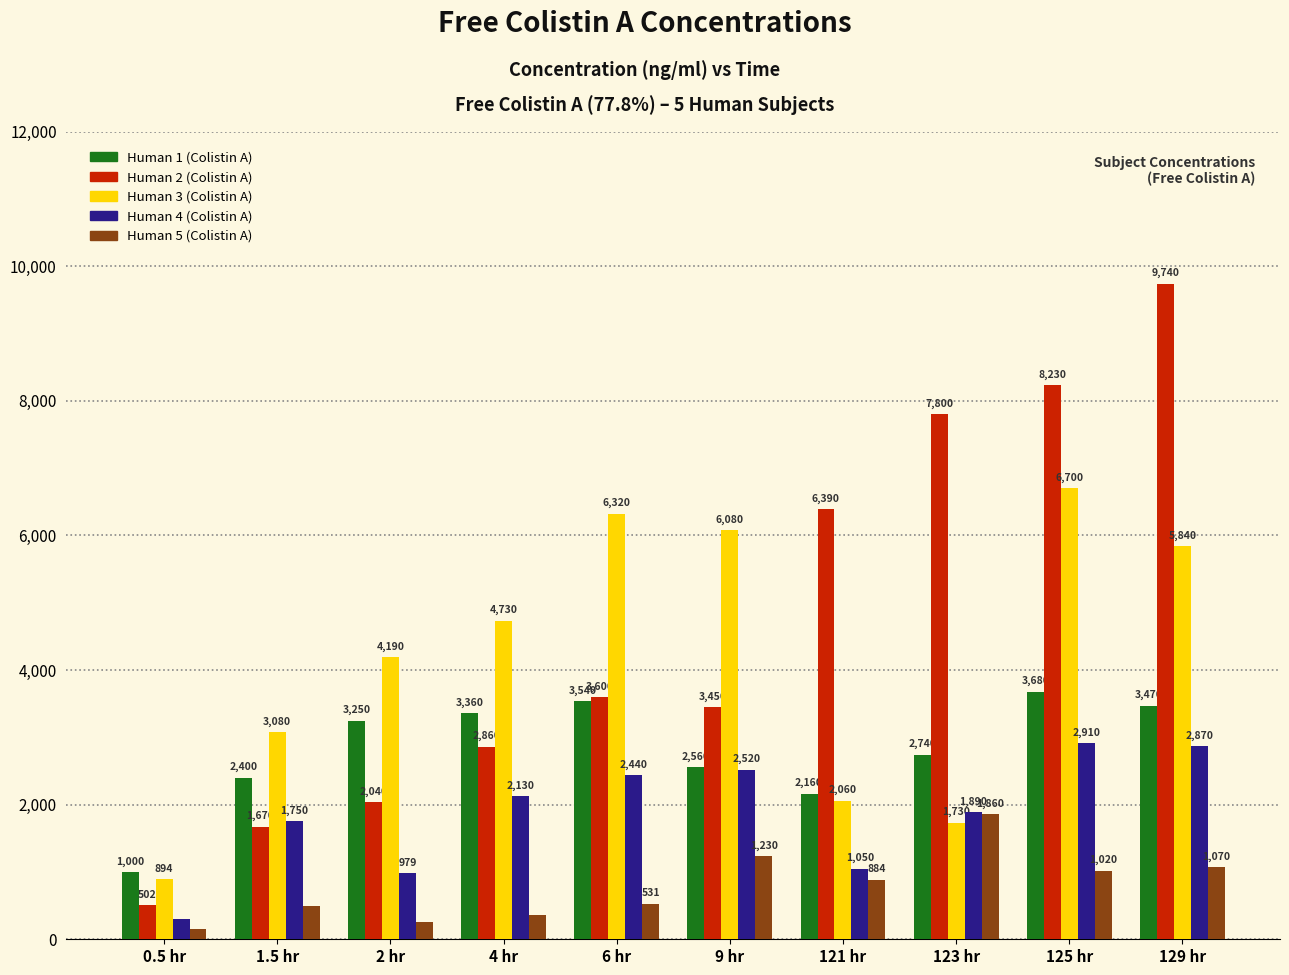

Is the value of Human 2 (Colistin A) at 4 hr greater than the value of Human 4 (Colistin A) at 1.5 hr?

Yes